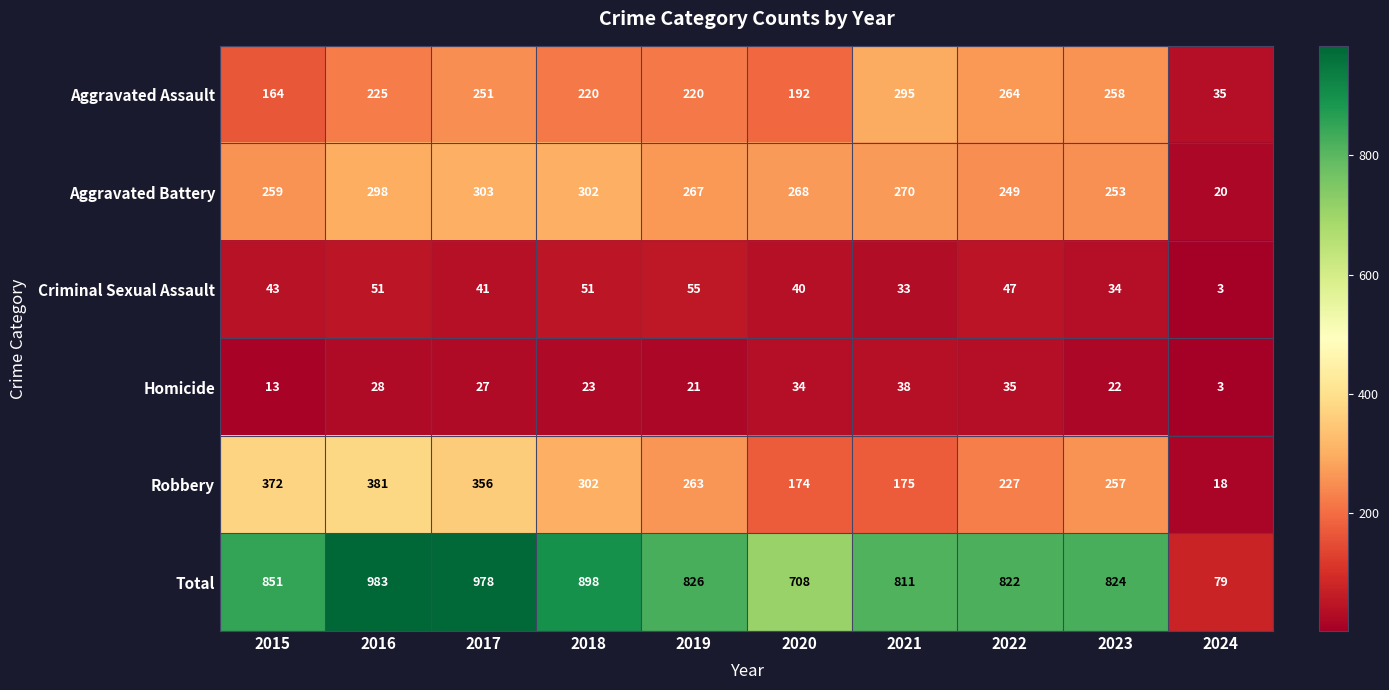

List the labels in order of Homicide value, largest first.

2021, 2022, 2020, 2016, 2017, 2018, 2023, 2019, 2015, 2024